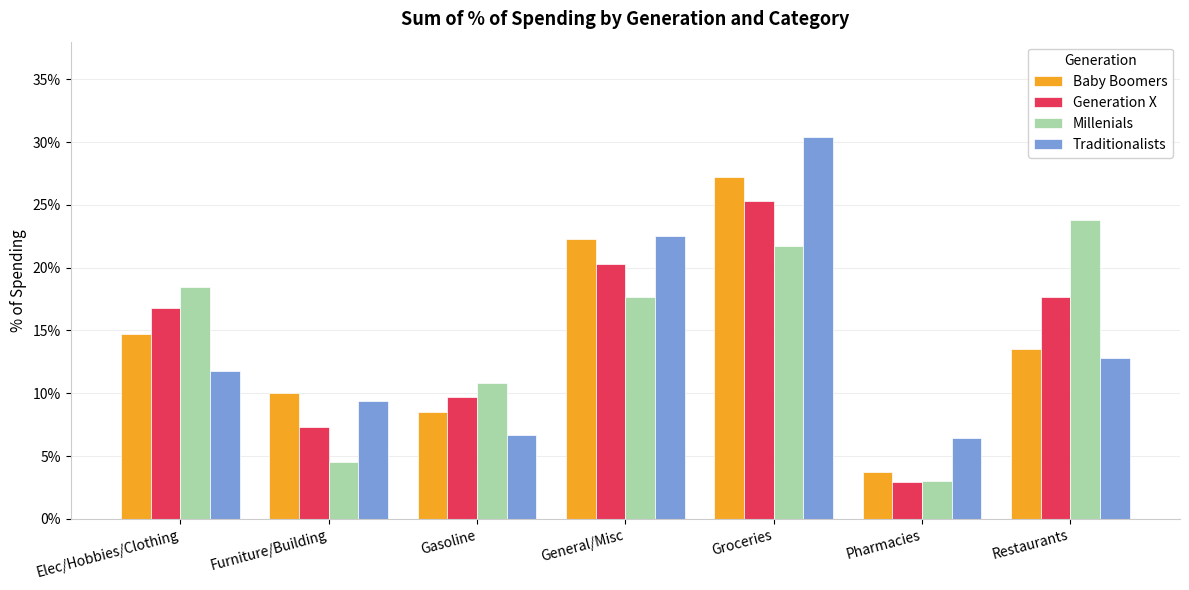

Reading left to right, list all the values displayed in this chart.

Baby Boomers: Elec/Hobbies/Clothing=0.1	Furniture/Building=0.1	Gasoline=0.1	General/Misc=0.2	Groceries=0.3	Pharmacies=0.0	Restaurants=0.1
Generation X: Elec/Hobbies/Clothing=0.2	Furniture/Building=0.1	Gasoline=0.1	General/Misc=0.2	Groceries=0.3	Pharmacies=0.0	Restaurants=0.2
Millenials: Elec/Hobbies/Clothing=0.2	Furniture/Building=0.0	Gasoline=0.1	General/Misc=0.2	Groceries=0.2	Pharmacies=0.0	Restaurants=0.2
Traditionalists: Elec/Hobbies/Clothing=0.1	Furniture/Building=0.1	Gasoline=0.1	General/Misc=0.2	Groceries=0.3	Pharmacies=0.1	Restaurants=0.1